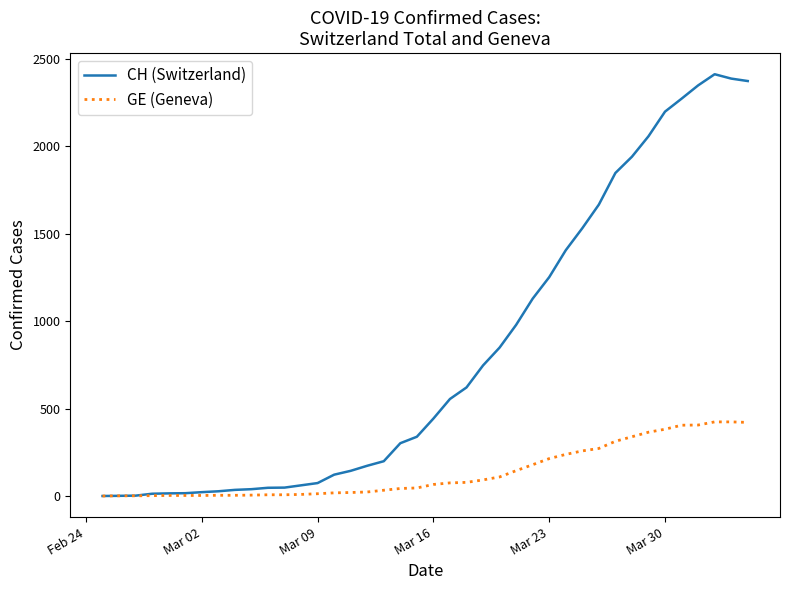

Which series has the largest total across all categories?

CH (Switzerland)